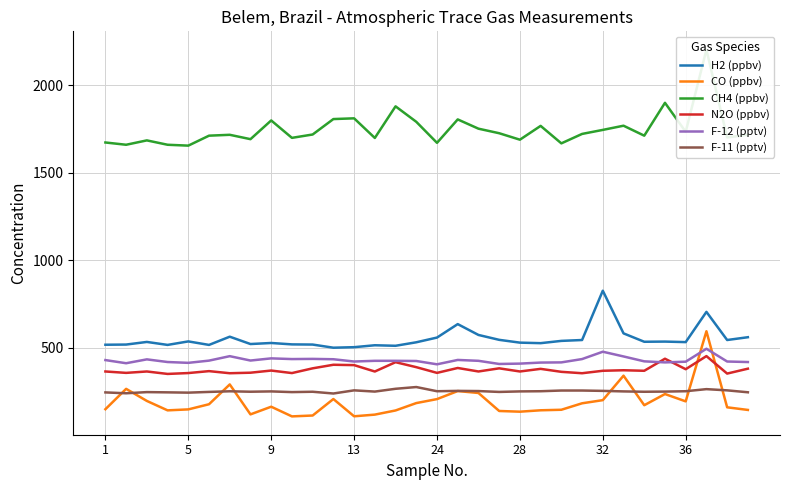

How many interior local valleys does the F-12 (pptv) series have?

8